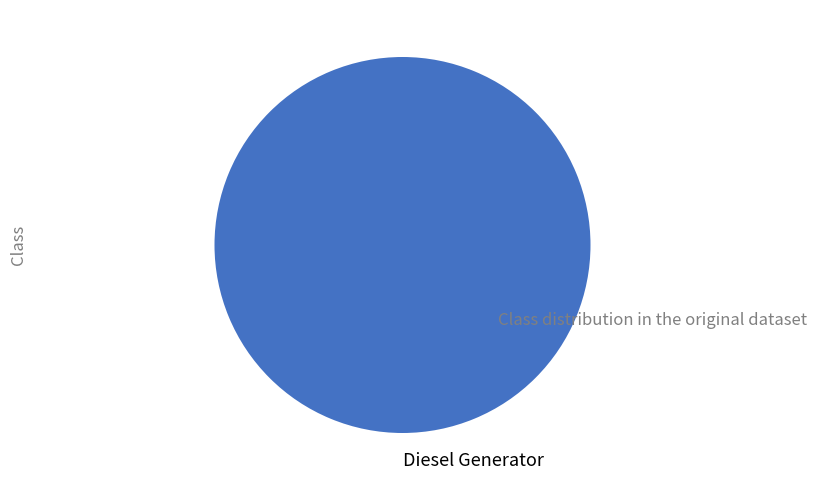

Does any single category account for the majority?

Yes